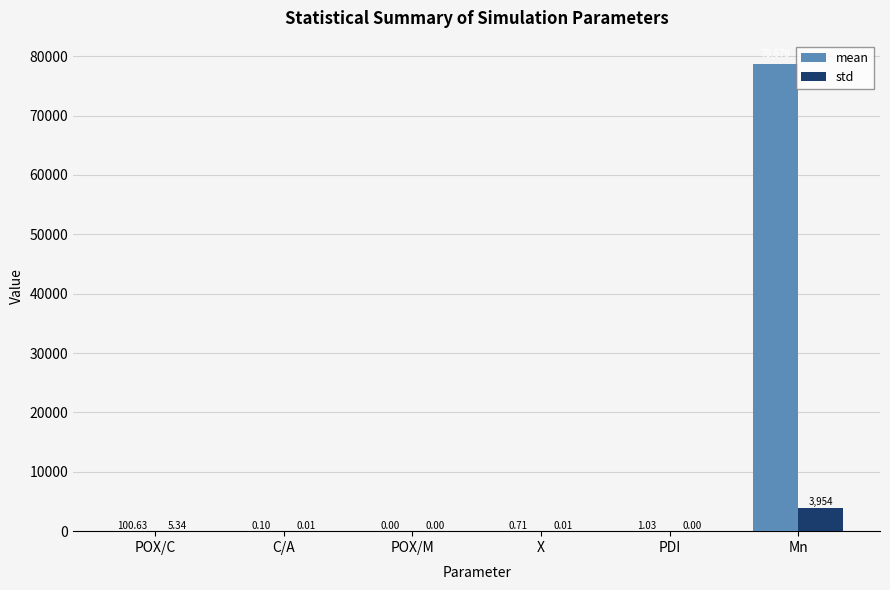

At which category is the sum across all series the highest?

Mn